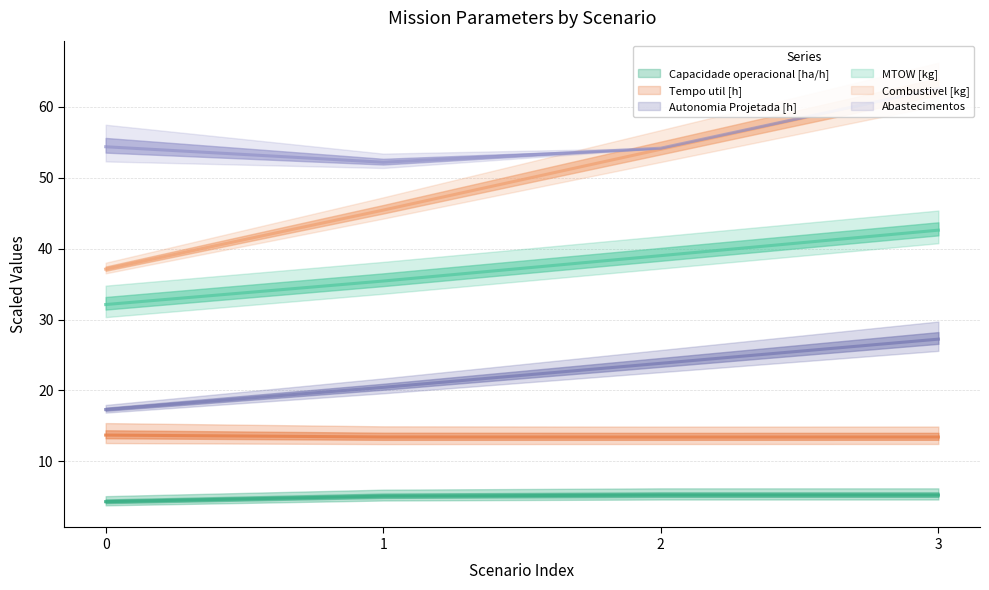

True or false: MTOW [kg] and Tempo util [h] intersect in this chart.

False